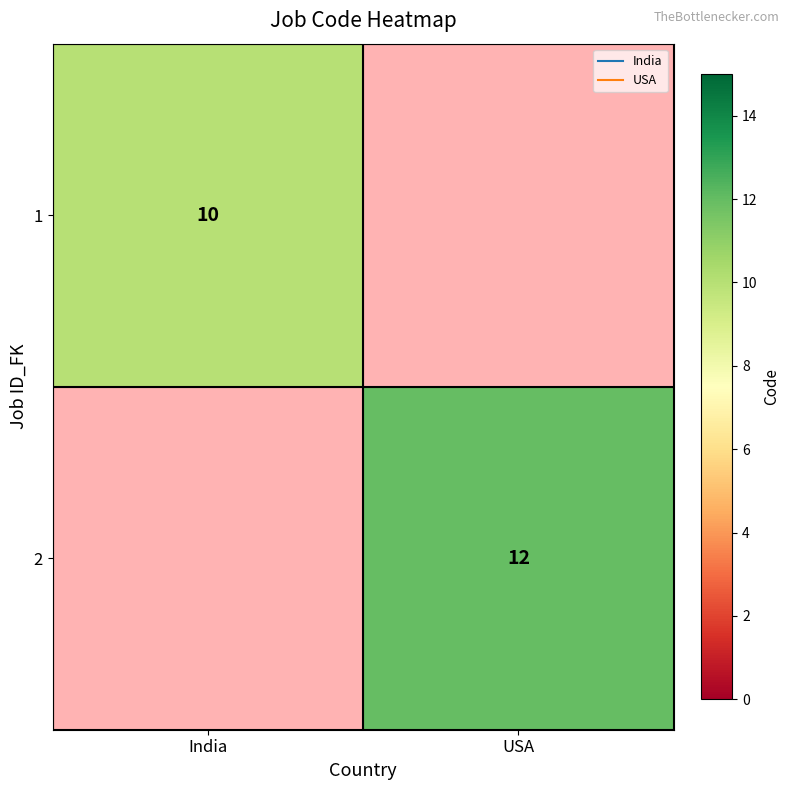

Rank the series by their average value, from lowest to highest.

1, 2